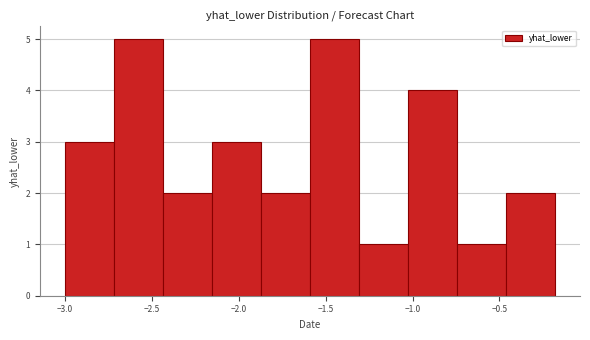

Reading left to right, transcribe this chart: for each bar, give the range it covers on the x-axis and its height. Neither the bar edges nor the heights are printed on the chart, so give them approximately, as read against the axes.

-3.00 to -2.70: 3
-2.70 to -2.45: 5
-2.45 to -2.15: 2
-2.15 to -1.85: 3
-1.85 to -1.60: 2
-1.60 to -1.30: 5
-1.30 to -1.05: 1
-1.05 to -0.75: 4
-0.75 to -0.45: 1
-0.45 to -0.20: 2